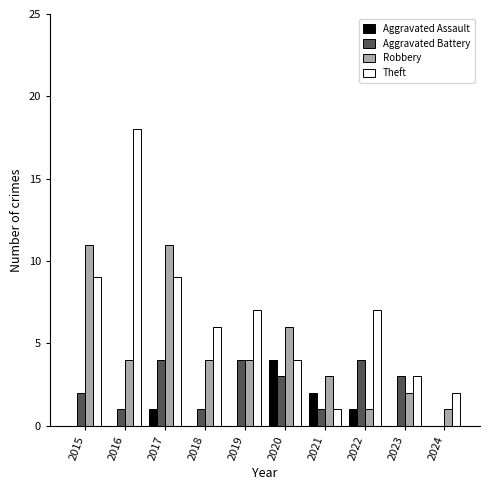

Between 2016 and 2024, which series saw the biggest shift?

Theft